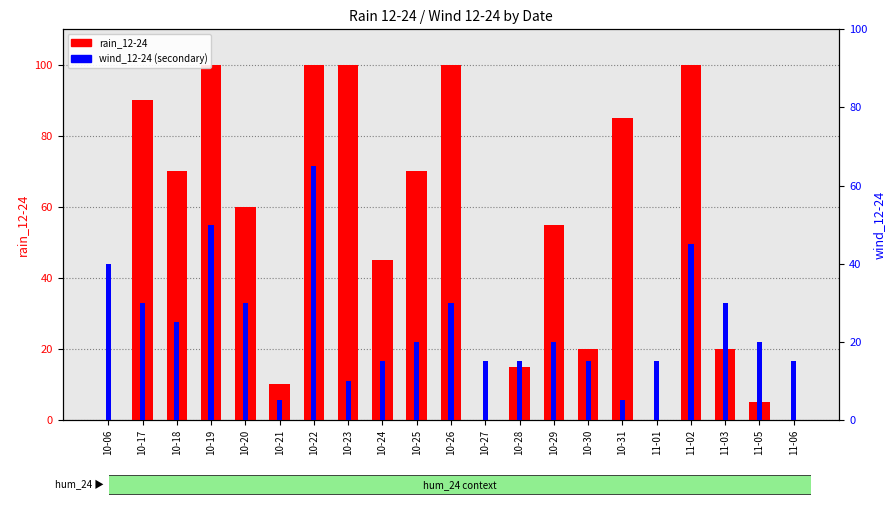

Which label corresponds to the smallest value in the chart?

10-06